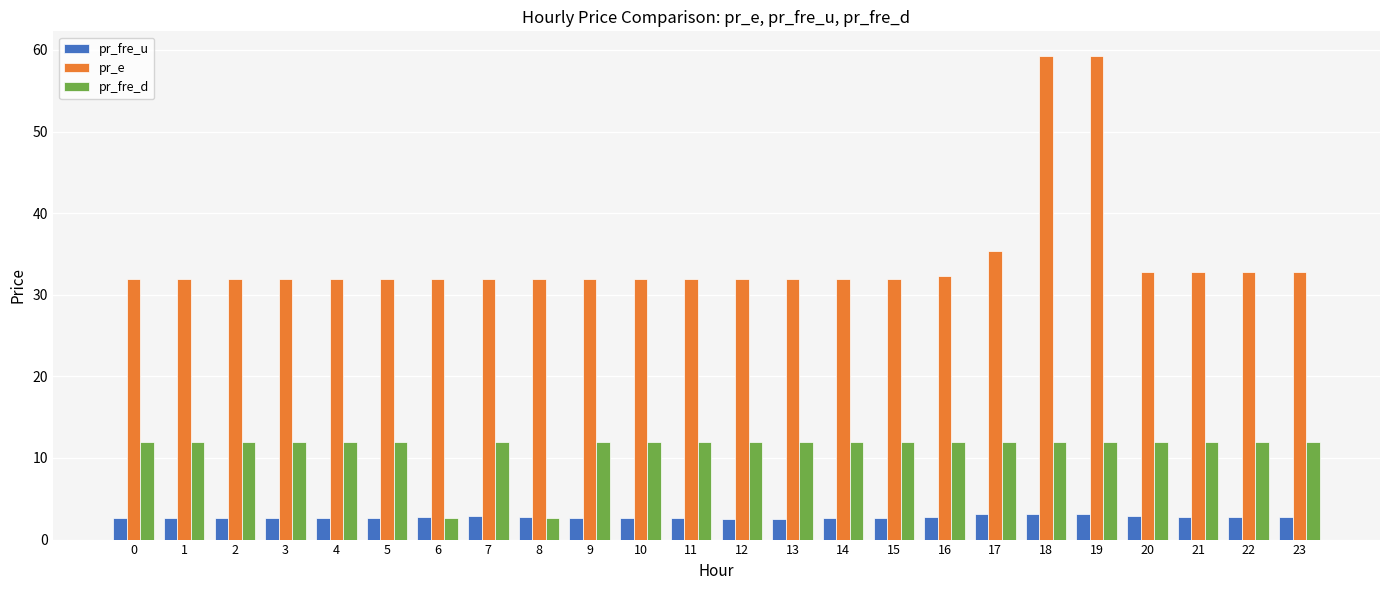

How many pr_fre_d values are between 12 and 13?

22